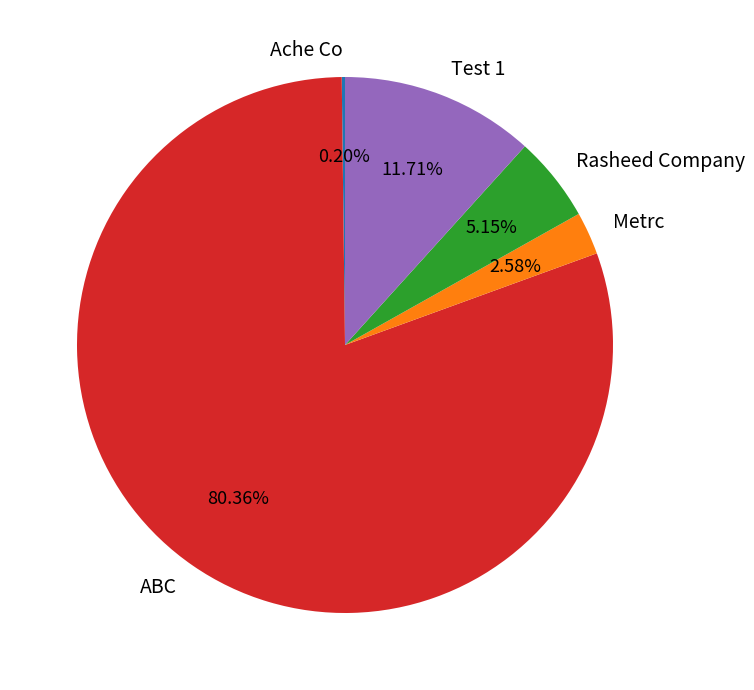

Which category has the biggest portion of the pie?

ABC